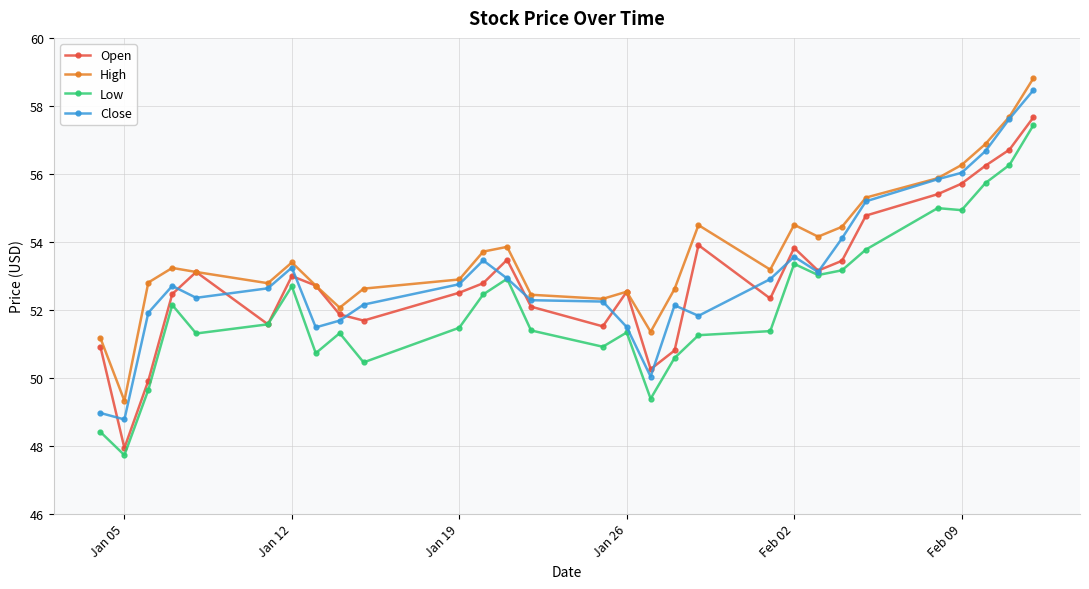

How many distinct data groups are displayed?

4